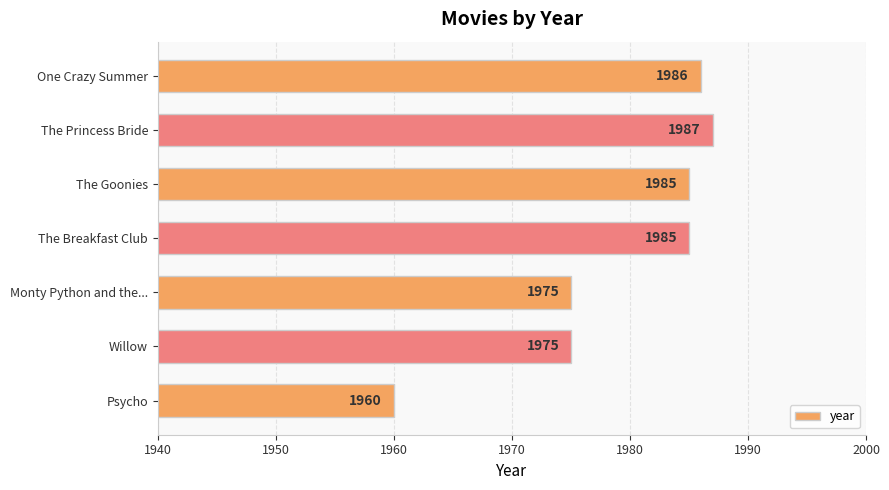

Reading top to bottom, extract all data points from this chart.

1986	1987	1985	1985	1975	1975	1960